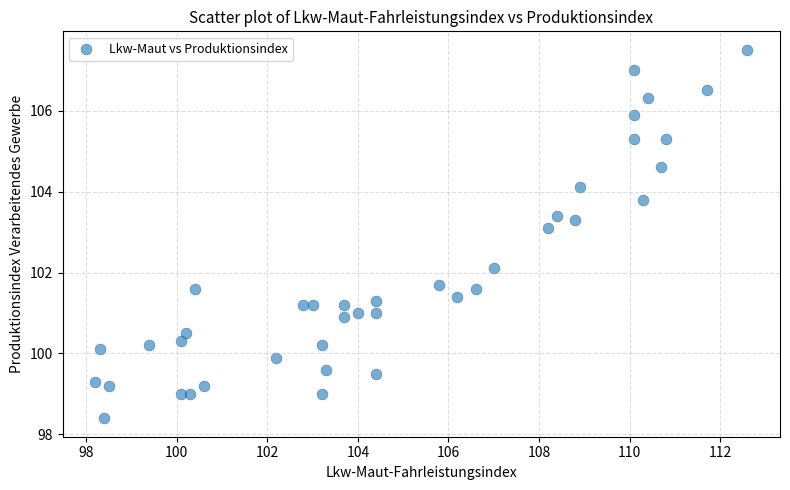

Count the number of points in this scatter plot.

40